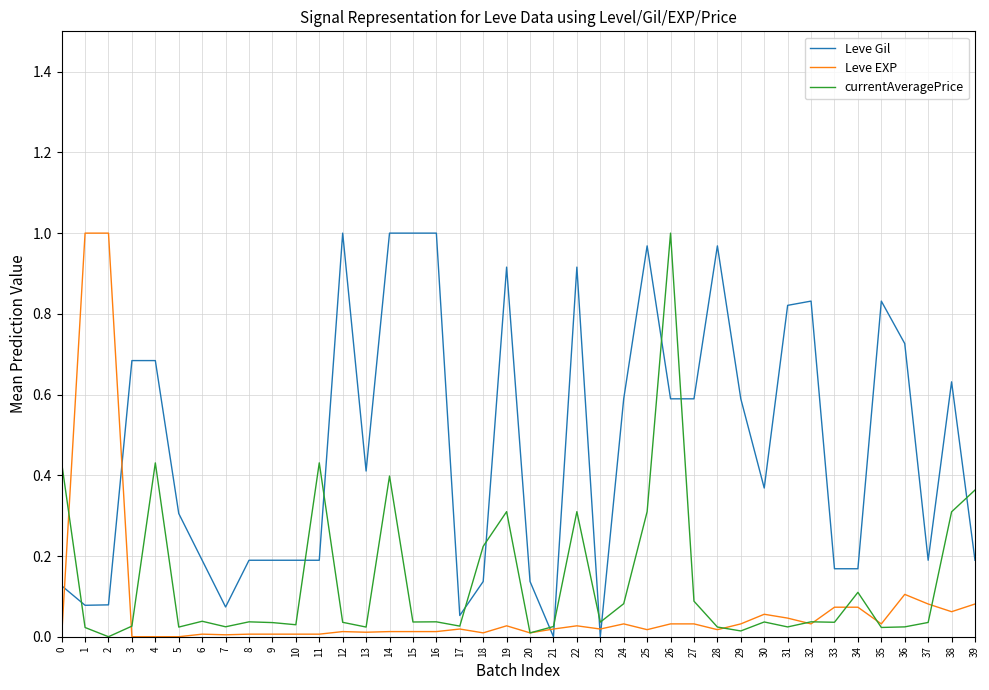

How many values in the currentAveragePrice series exceed 0?

39